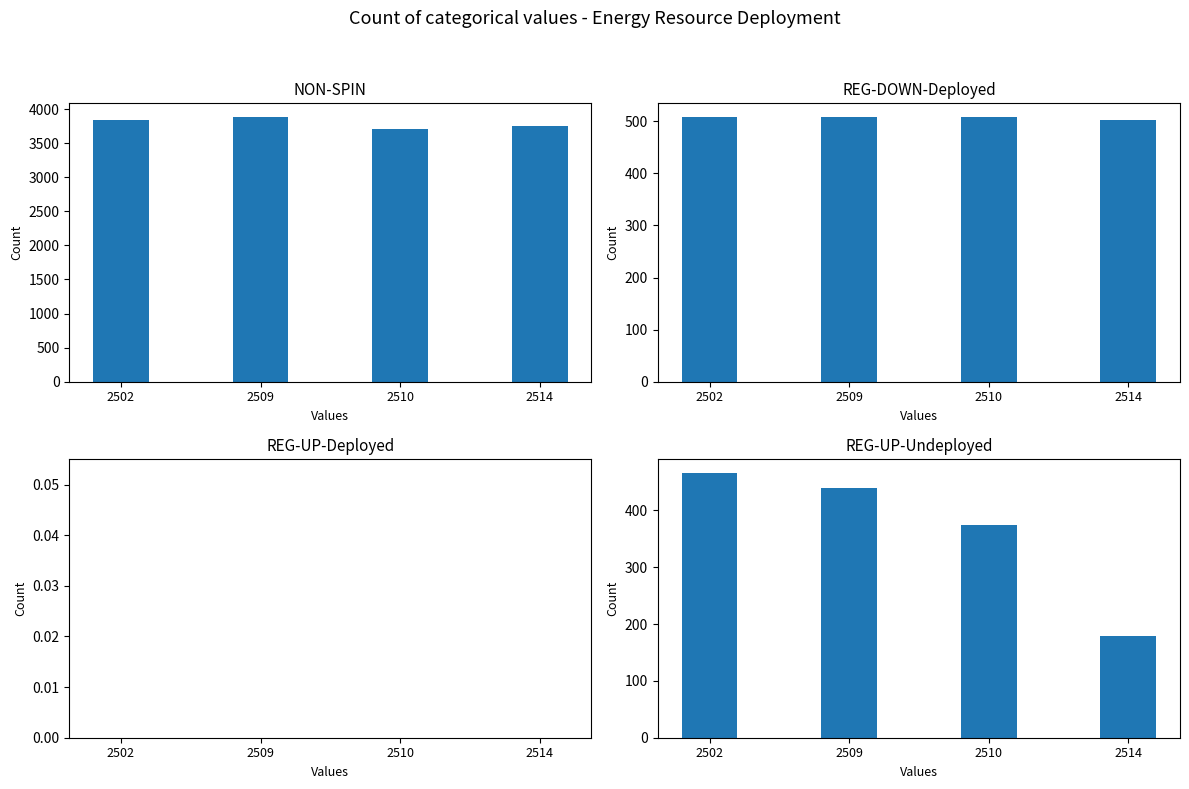

Which category has the lowest value across all series?

2502